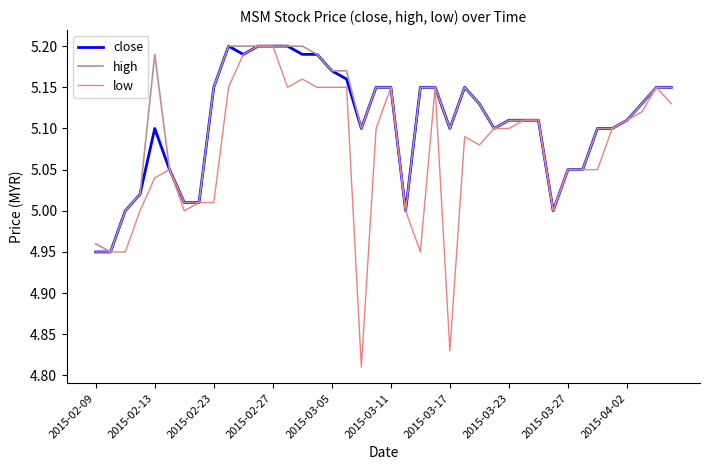

Which series has the largest range (max minus min)?

low